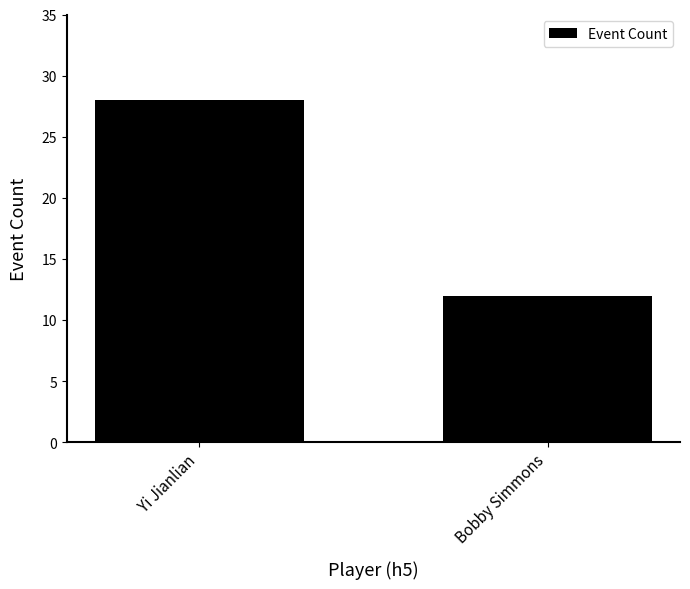

The value at Yi Jianlian is 47. True or false?

False